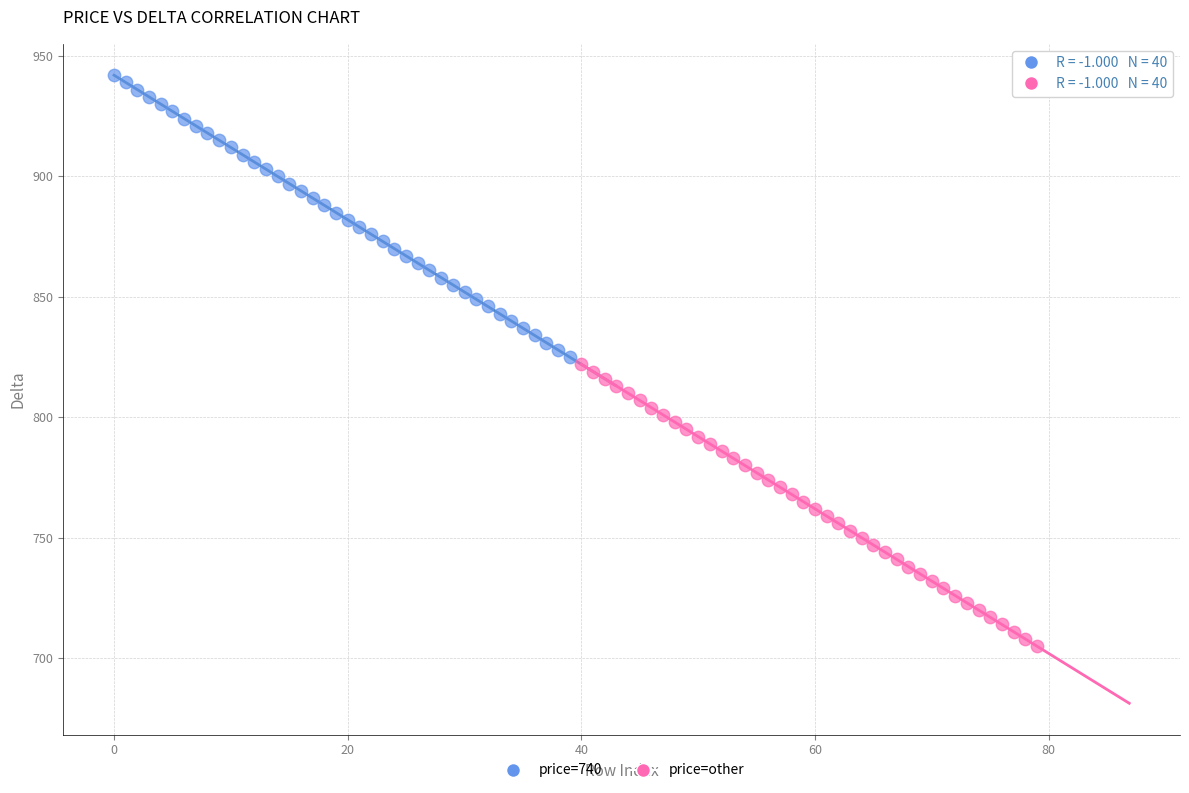

What are all the series names shown in the legend?

price=740, price=other